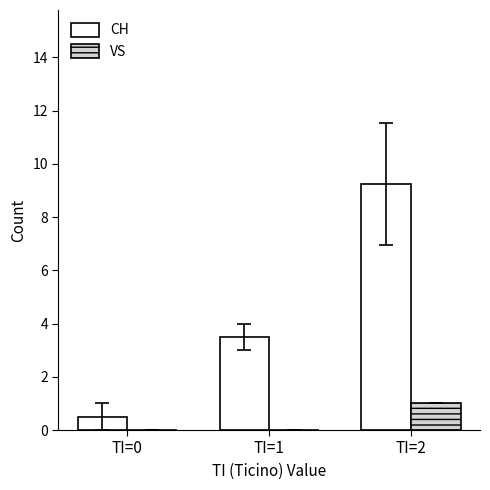

Which series has the largest total across all categories?

CH